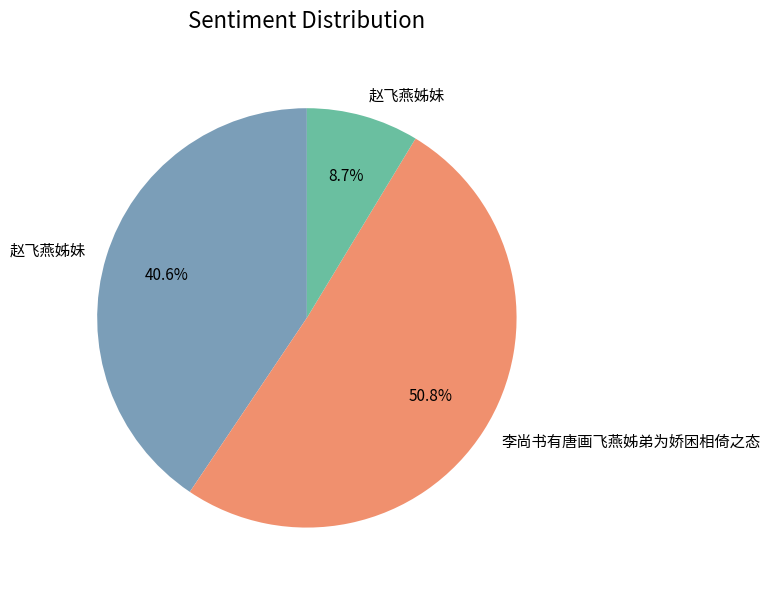

Is there any slice that represents more than half of the pie?

Yes